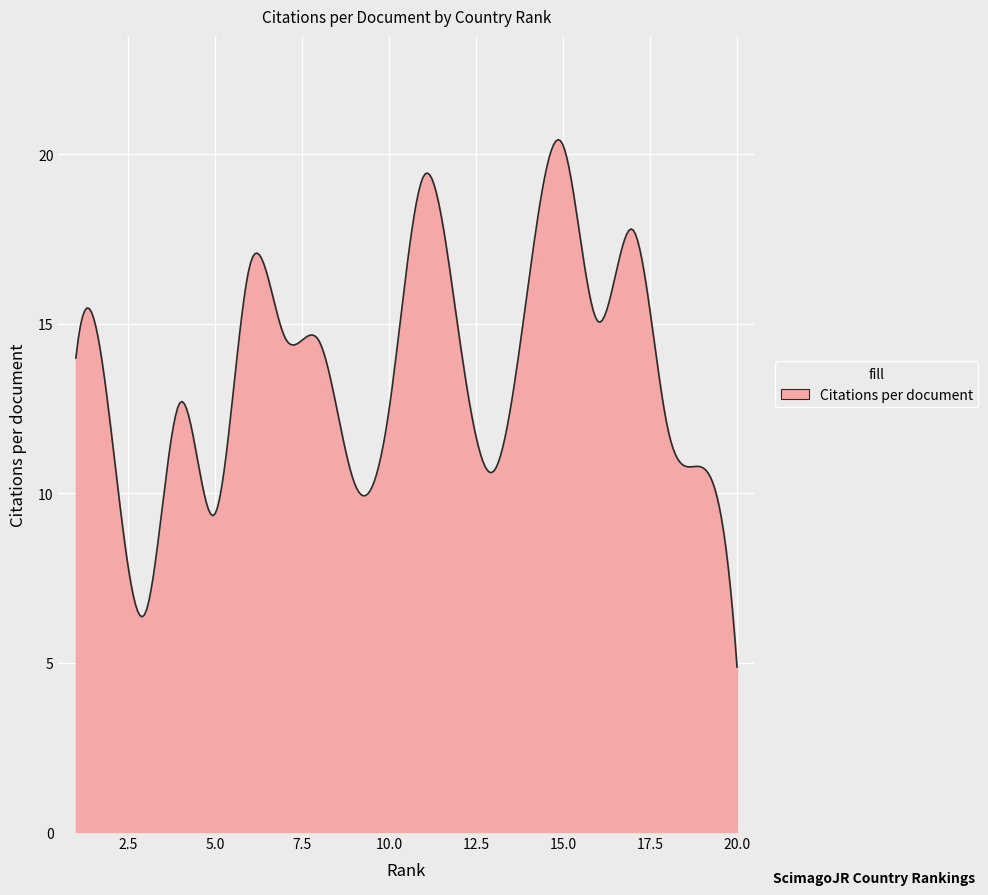

True or false: the data has more than 2 interior local peaks.

True